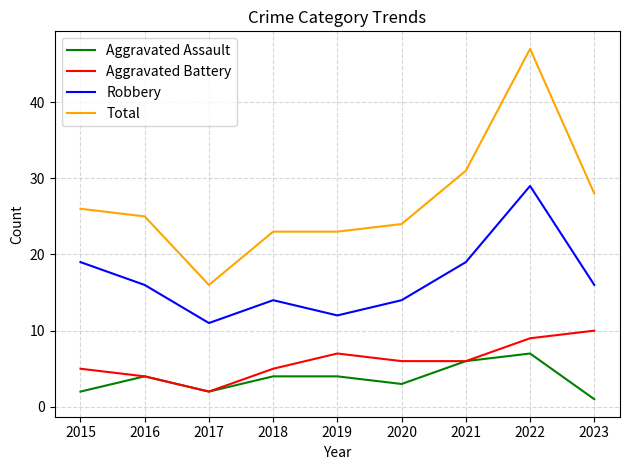

True or false: Robbery and Aggravated Assault intersect in this chart.

False